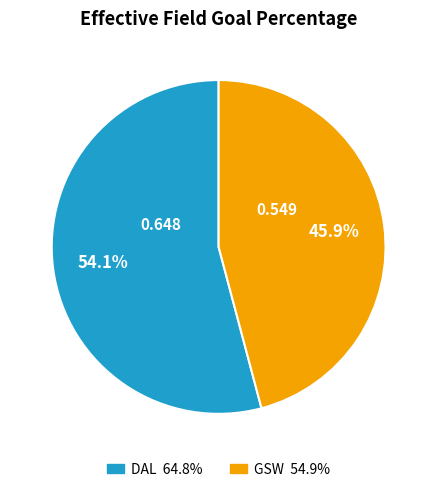

Is it true that DAL is 66% of the pie?

False